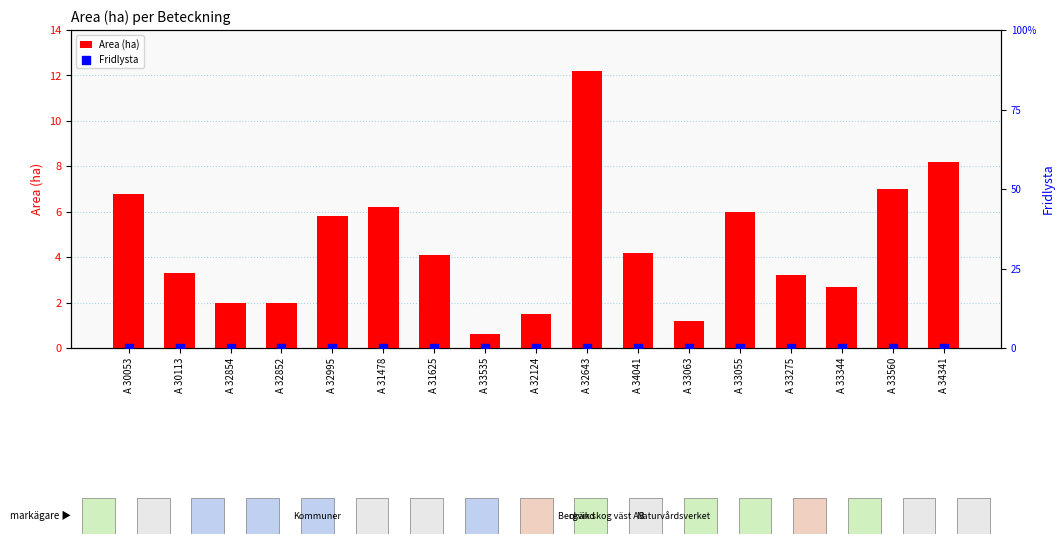

What are all the series names shown in the legend?

Area (ha), Fridlysta